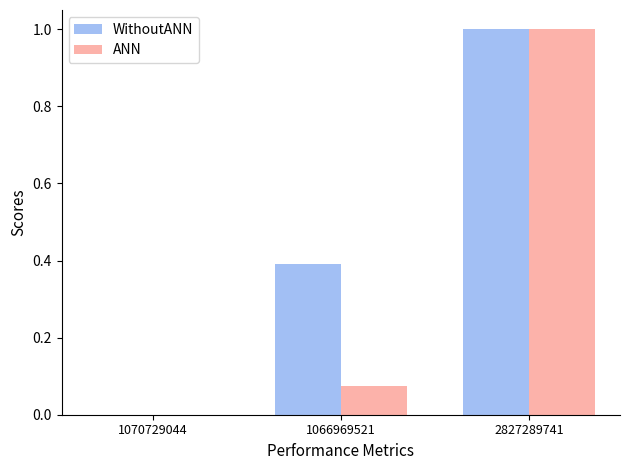

What is the total value across all series at 1066969521?

0.5